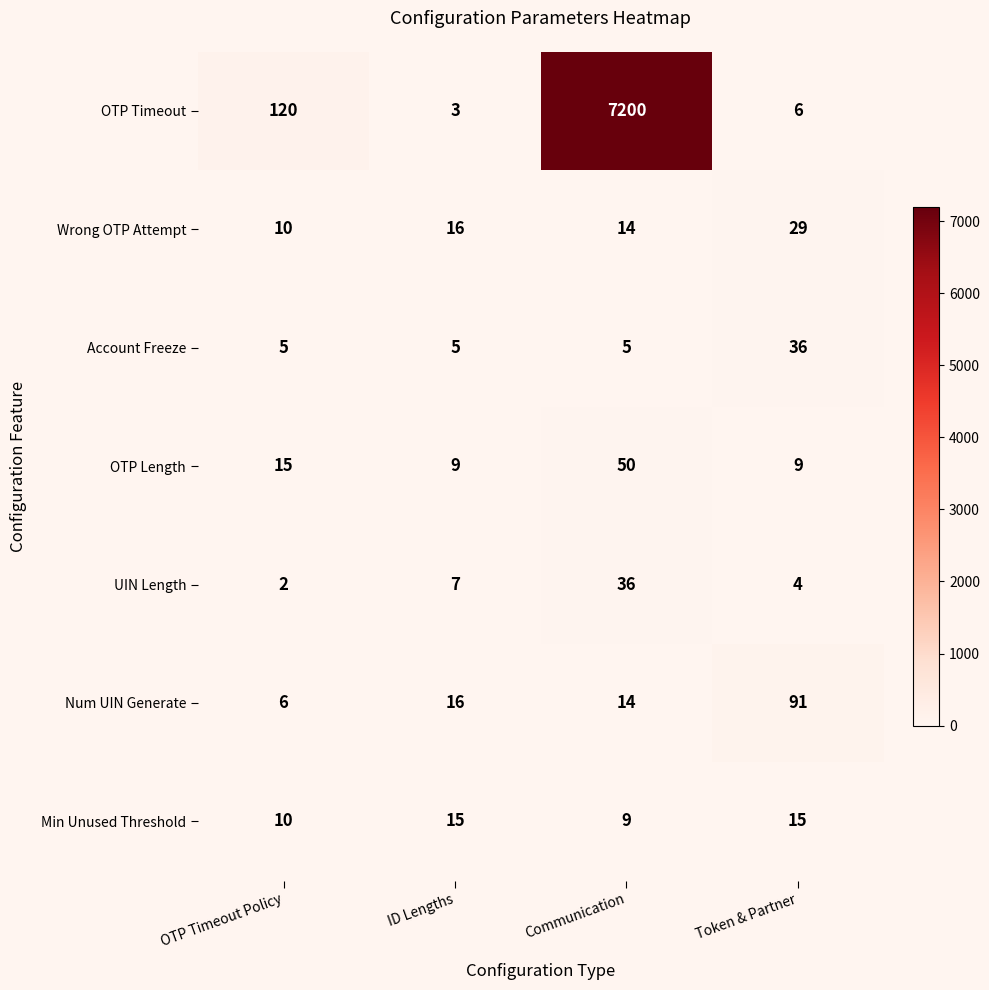

What is the difference between the maximum and minimum values in the Min Unused Threshold series?

6